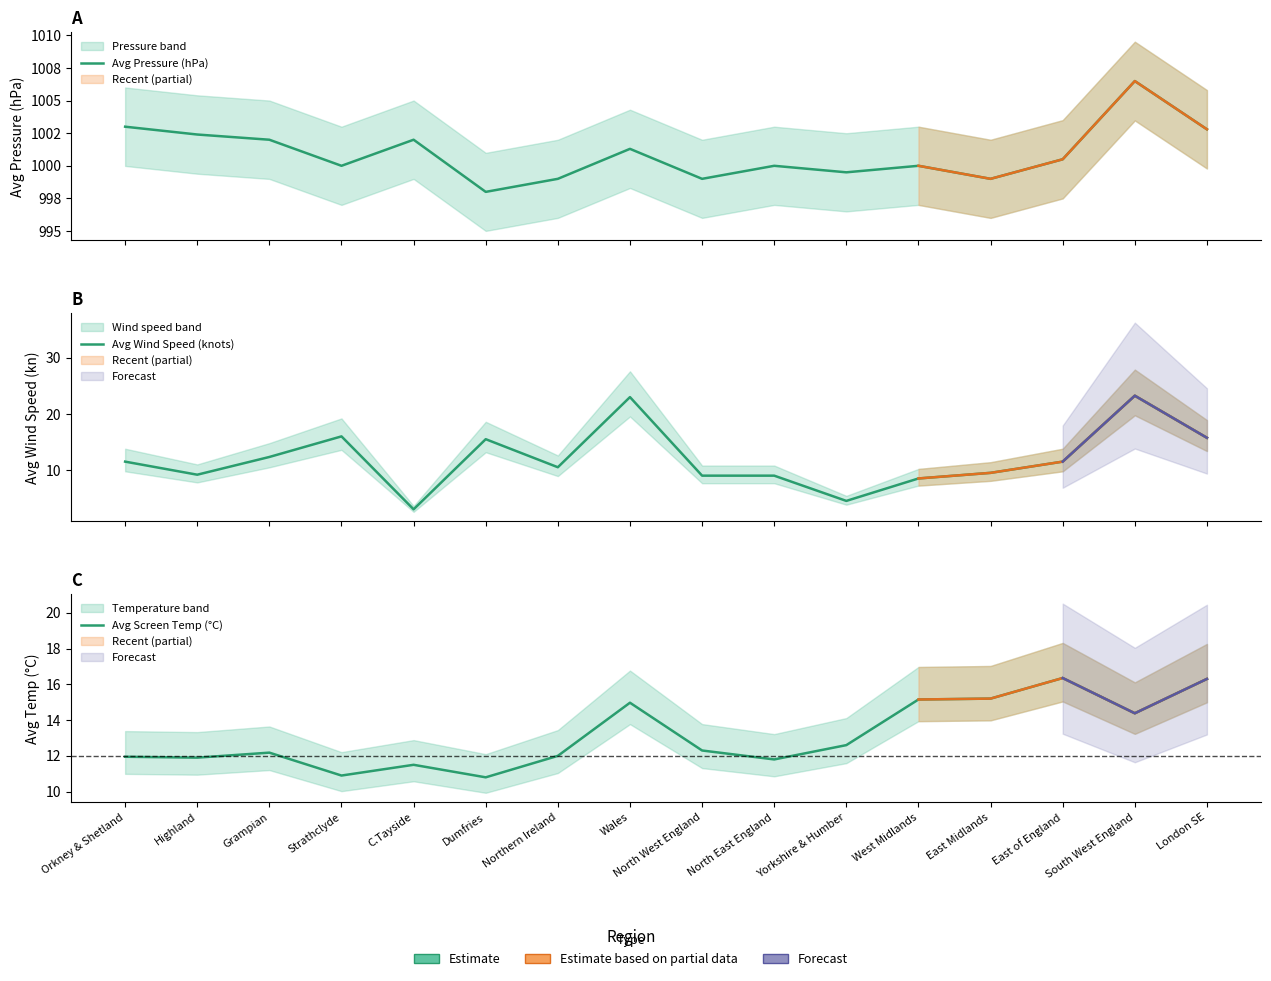

At Strathclyde, list the series in order from largest to smallest.

Avg Pressure (hPa), Avg Wind Speed (knots), Avg Screen Temp (°C)